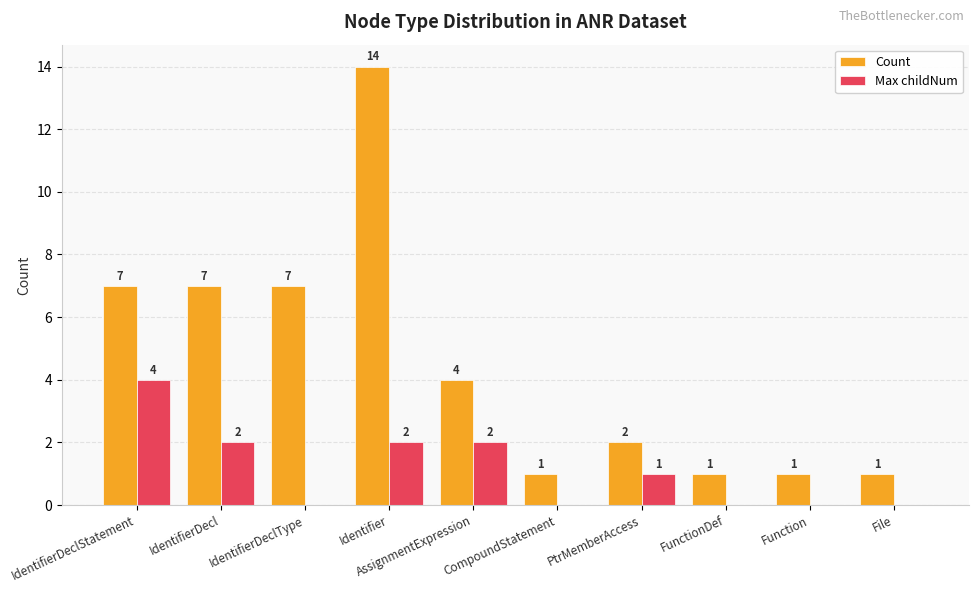

Reading left to right, what are all the values shown in this chart?

Count: IdentifierDeclStatement=7	IdentifierDecl=7	IdentifierDeclType=7	Identifier=14	AssignmentExpression=4	CompoundStatement=1	PtrMemberAccess=2	FunctionDef=1	Function=1	File=1
Max childNum: IdentifierDeclStatement=4	IdentifierDecl=2	IdentifierDeclType=0	Identifier=2	AssignmentExpression=2	CompoundStatement=0	PtrMemberAccess=1	FunctionDef=0	Function=0	File=0